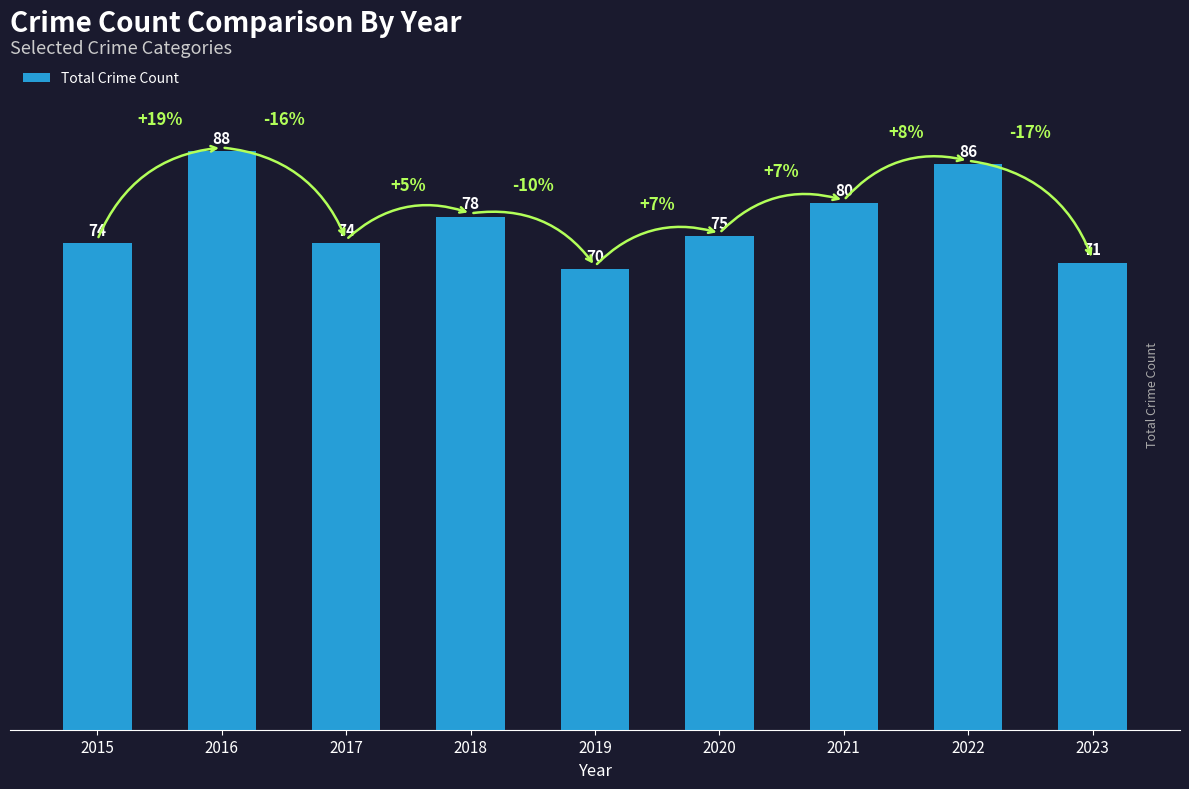

At which label does the data first exceed 75?

2016